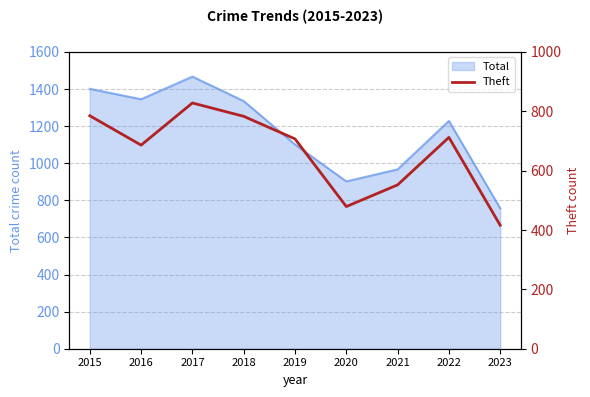

How many lines are shown in the chart?

1